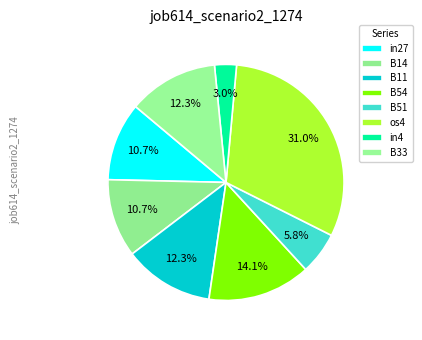

What percentage is NOT represented by B14?

89.3%